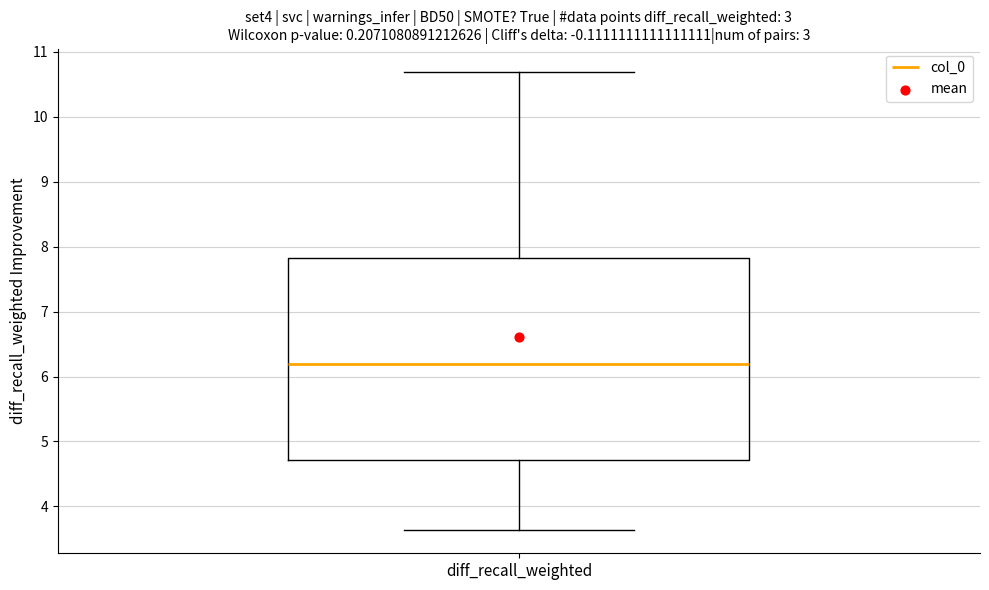

Read this box plot against the y-axis: the position of the median line, the range covered by the box, and the ends of both whiskers. The values are not printed on the chart, so give them approximately, as read against the axis.

median 6.2, box 4.7 to 7.8, whiskers 3.6 to 10.7